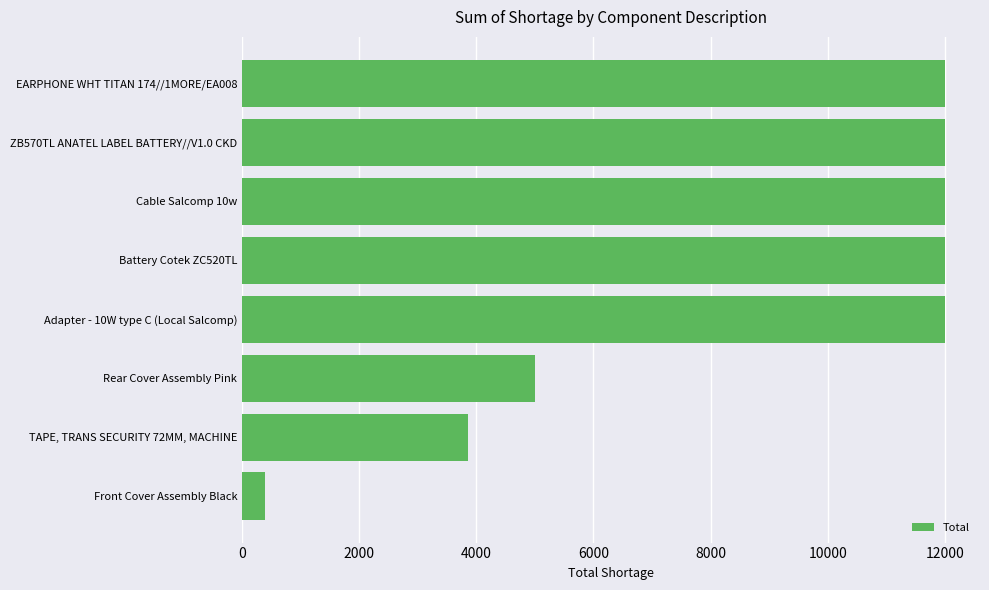

The value at EARPHONE WHT TITAN 174//1MORE/EA008 is 12000. True or false?

True